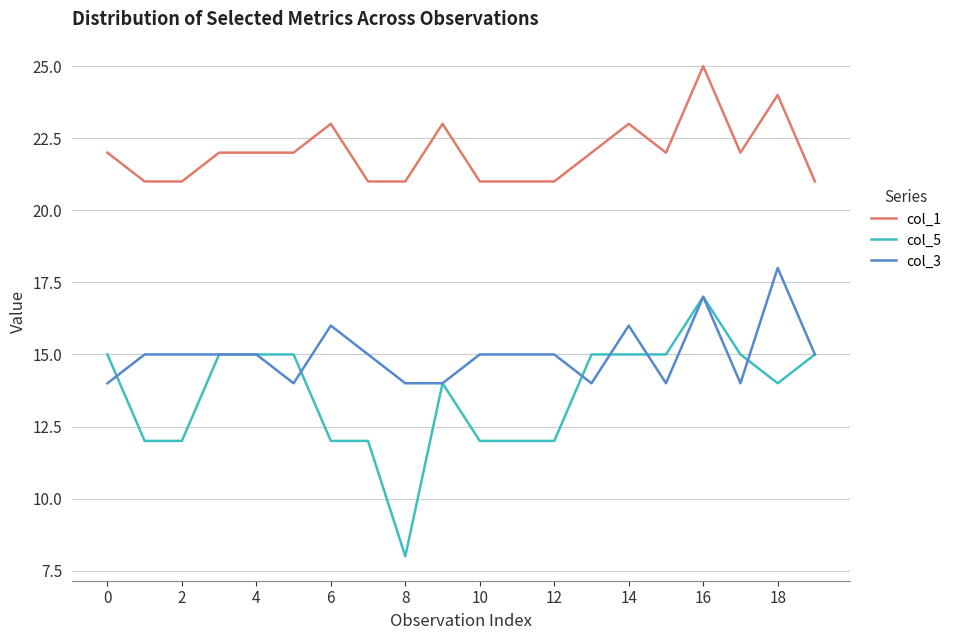

Which series has the largest total across all categories?

col_1